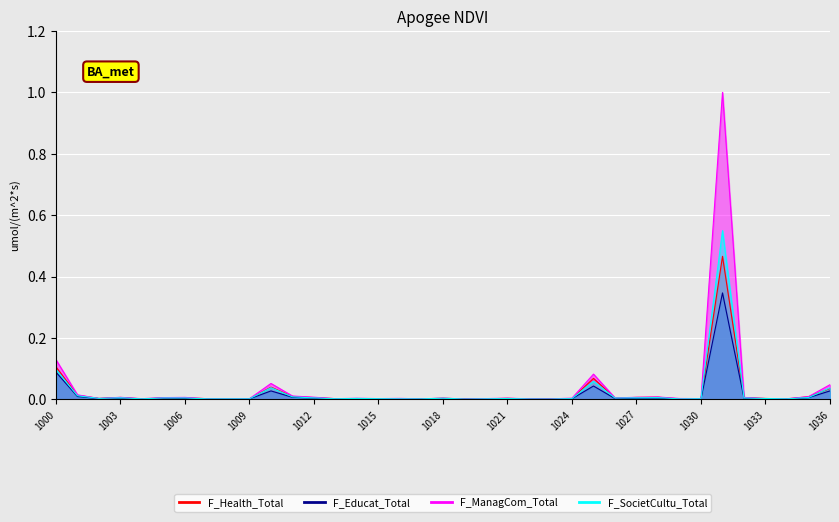

Between 1014 and 1022, which series saw the biggest shift?

F_SocietCultu_Total